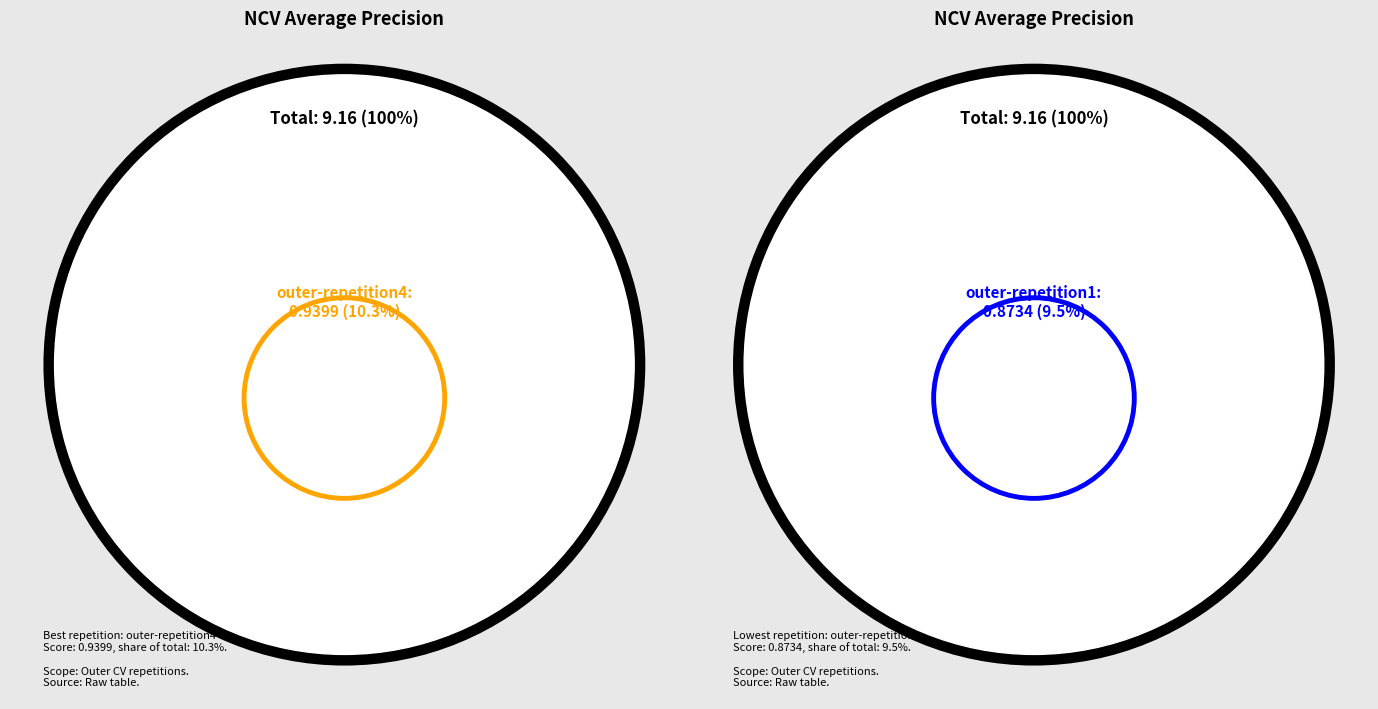

Rank the categories by value from highest to lowest.

outer-repetition4, outer-repetition5, outer-repetition0, outer-repetition3, outer-repetition8, outer-repetition7, outer-repetition2, outer-repetition9, outer-repetition6, outer-repetition1